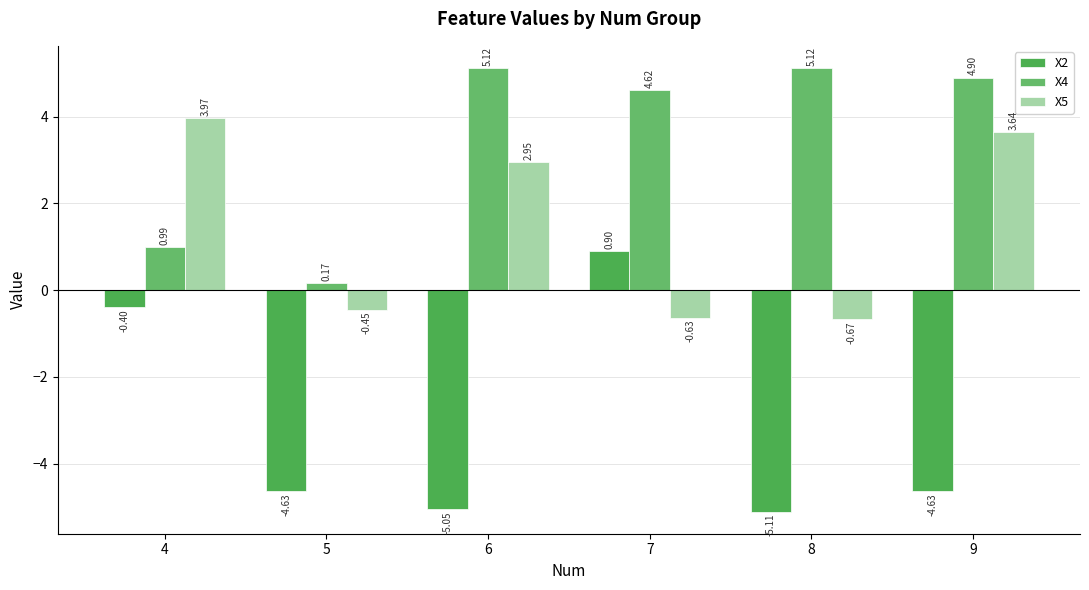

Does the chart contain stacked bars?

No